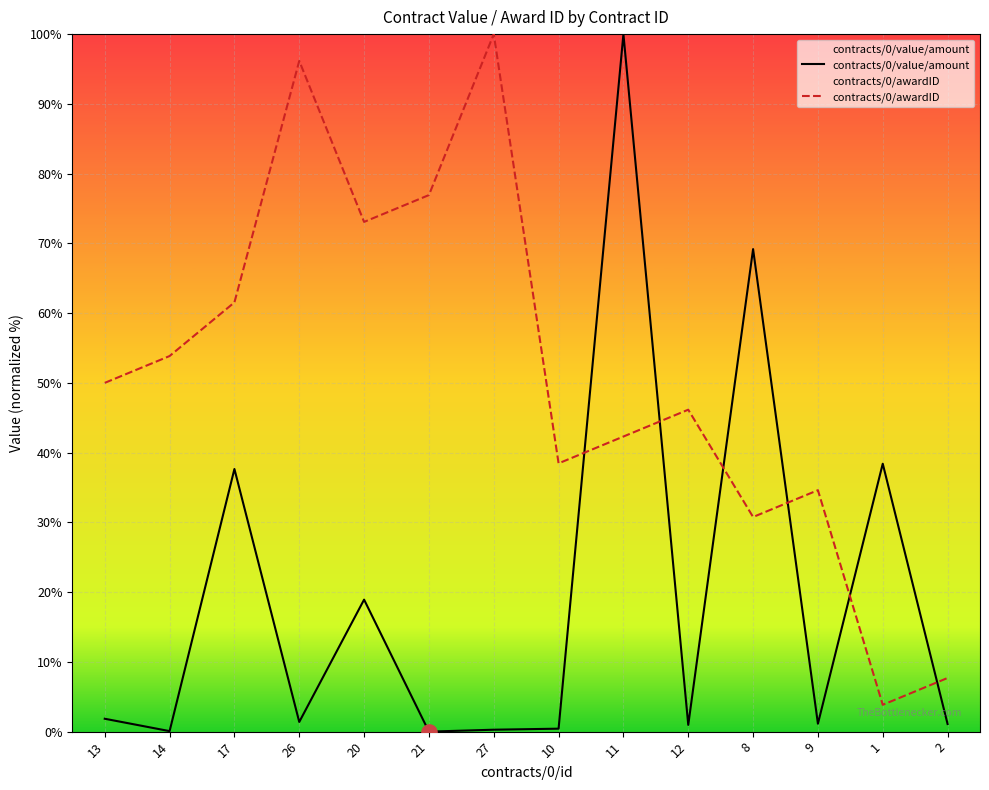

Which series has the largest Y range (max minus min)?

contracts/0/value/amount